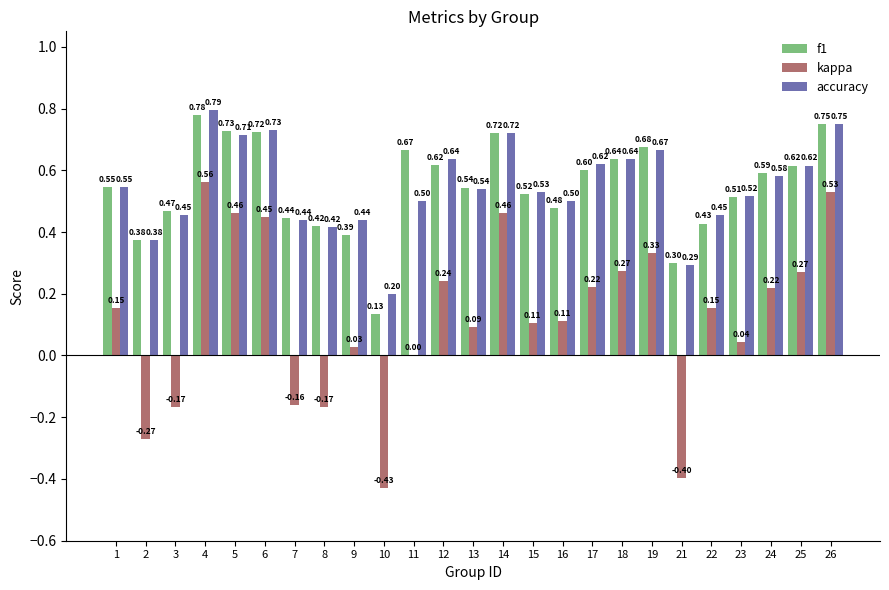

What is the total value across all series at 2?

0.5